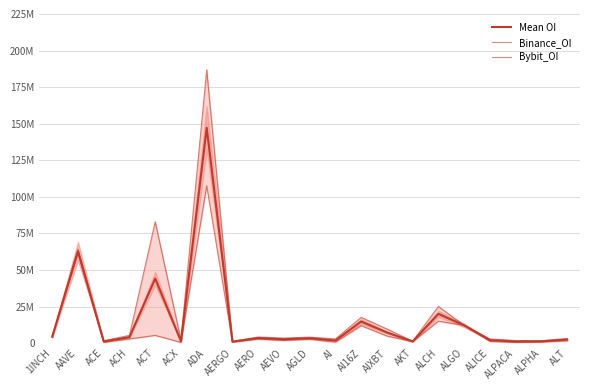

What are all the series names shown in the legend?

Mean OI, Binance_OI, Bybit_OI